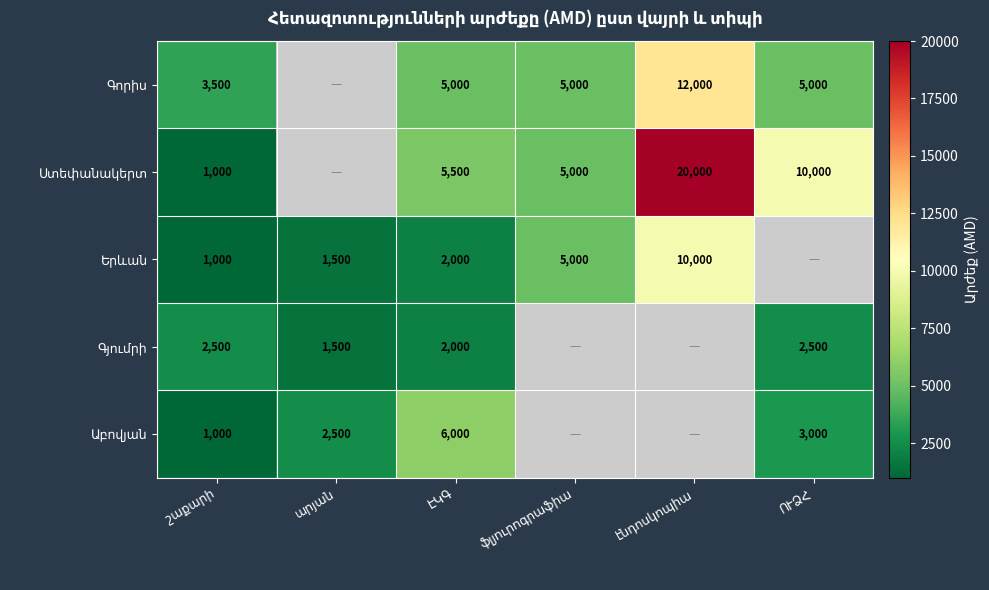

What is the sum of the Երևան values at արյան and շաքարի?

2500.0